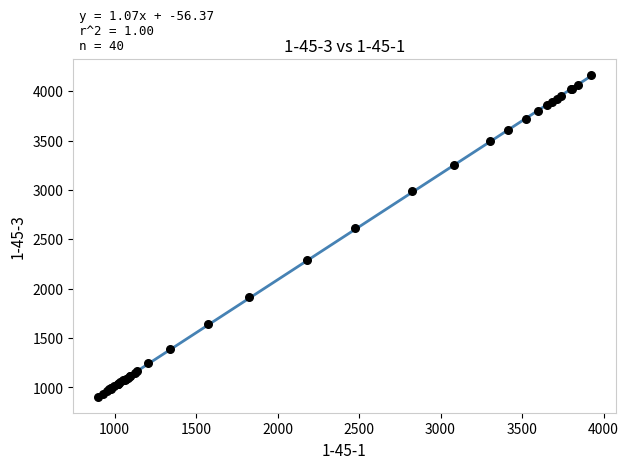

What Y value in the scatter plot is closest to 2532?

2610.9